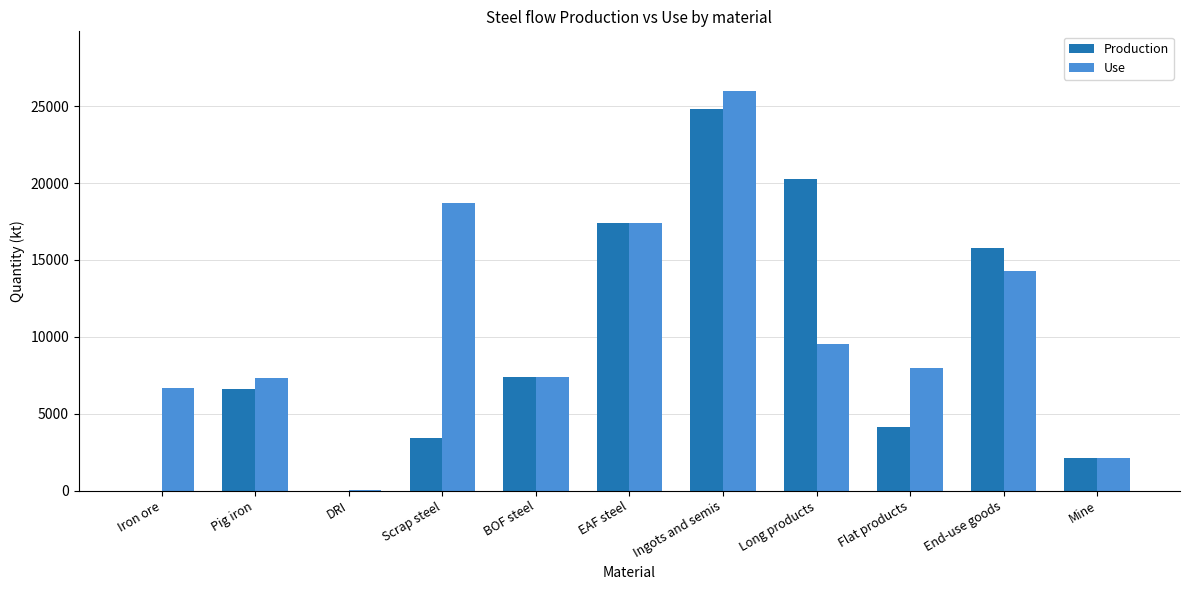

How many groups of bars are there?

11